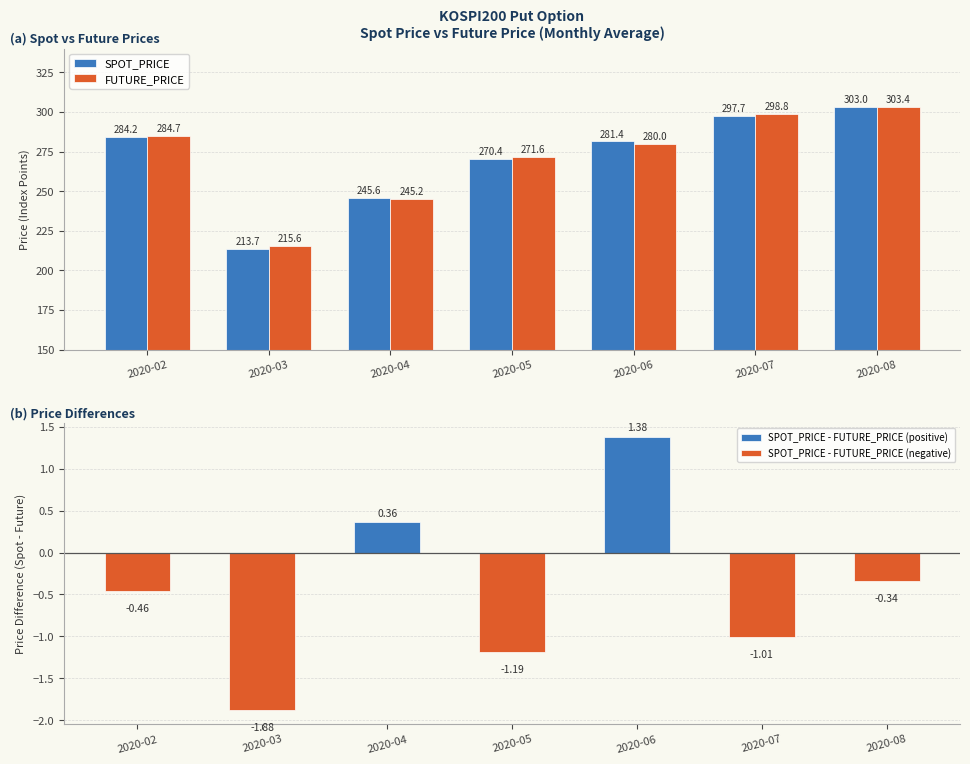

Reading right to left, transcribe all the data shown in this chart.

SPOT_PRICE: 2020-08=303.0	2020-07=297.7	2020-06=281.4	2020-05=270.4	2020-04=245.6	2020-03=213.7	2020-02=284.2
FUTURE_PRICE: 2020-08=303.4	2020-07=298.8	2020-06=280.0	2020-05=271.6	2020-04=245.2	2020-03=215.6	2020-02=284.7
SPOT_PRICE - FUTURE_PRICE (positive): 2020-08=0.0	2020-07=0.0	2020-06=1.4	2020-05=0.0	2020-04=0.4	2020-03=0.0	2020-02=0.0
SPOT_PRICE - FUTURE_PRICE (negative): 2020-08=-0.3	2020-07=-1.0	2020-06=0.0	2020-05=-1.2	2020-04=0.0	2020-03=-1.9	2020-02=-0.5